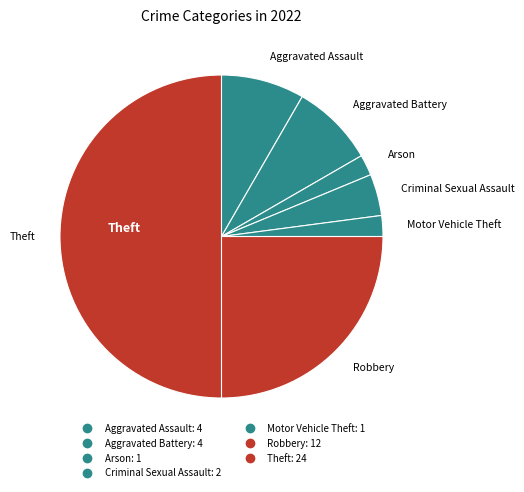

How many segments does this pie chart have?

7